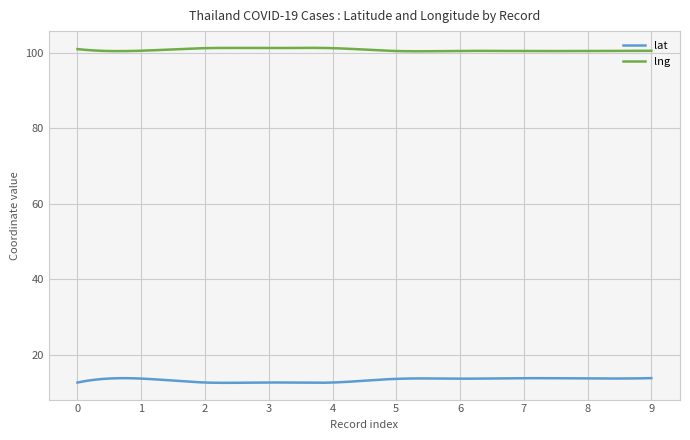

What is the sum of all lat values?

4008.5